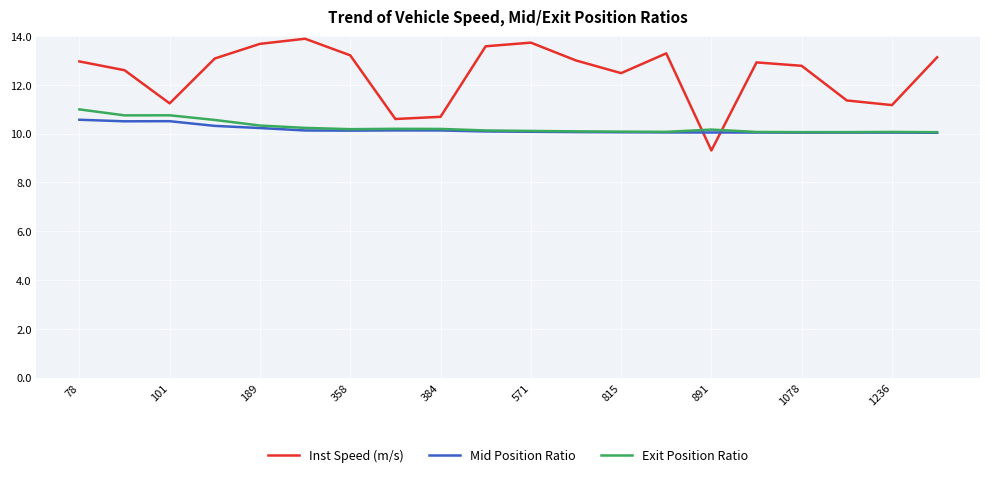

Which series ends up on top after the final intersection of Mid Position Ratio and Inst Speed (m/s)?

Inst Speed (m/s)